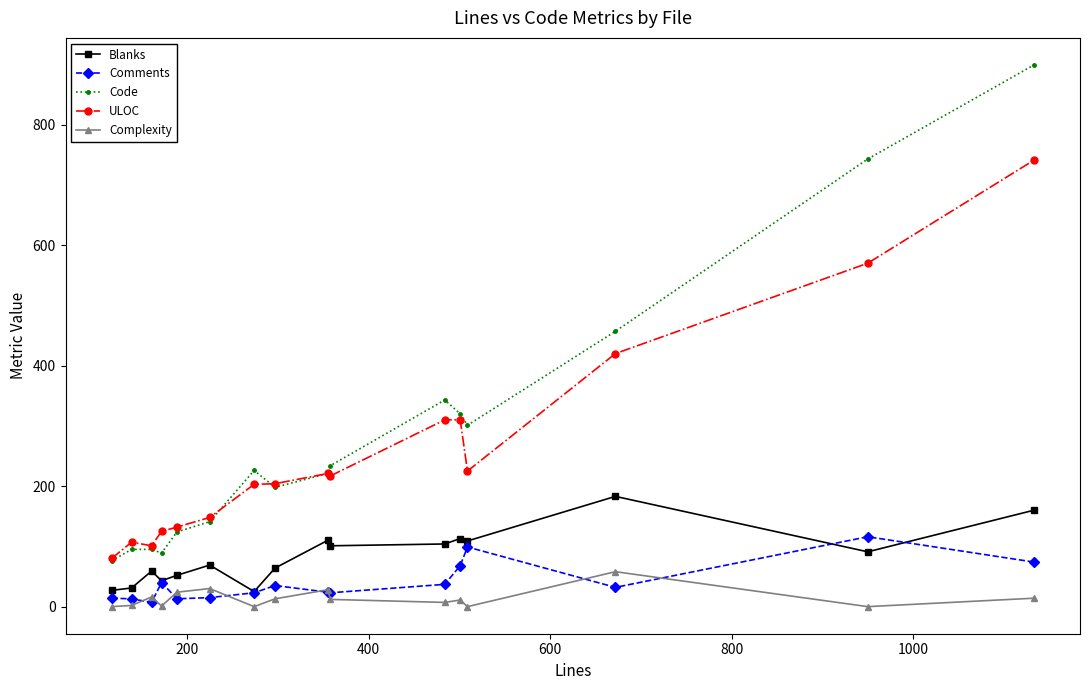

True or false: Complexity has more than 1 interior local peaks.

True